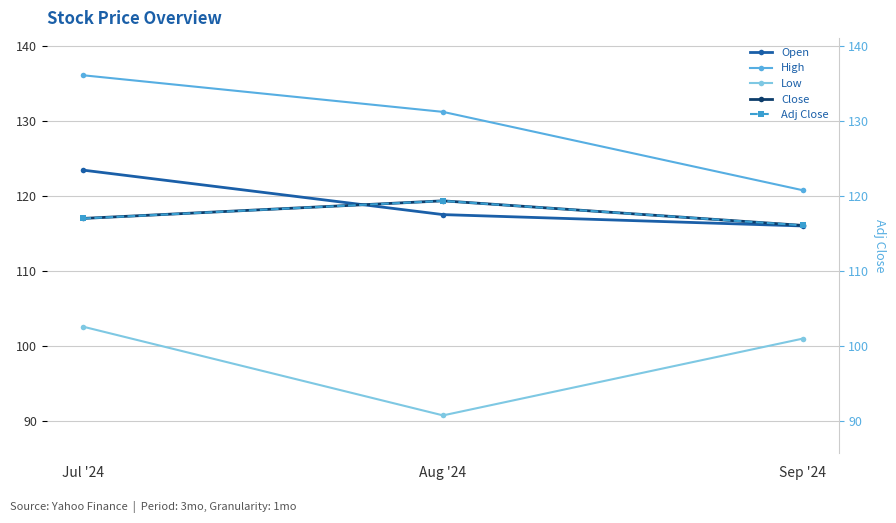

At which category is the sum across all series the highest?

Jul '24